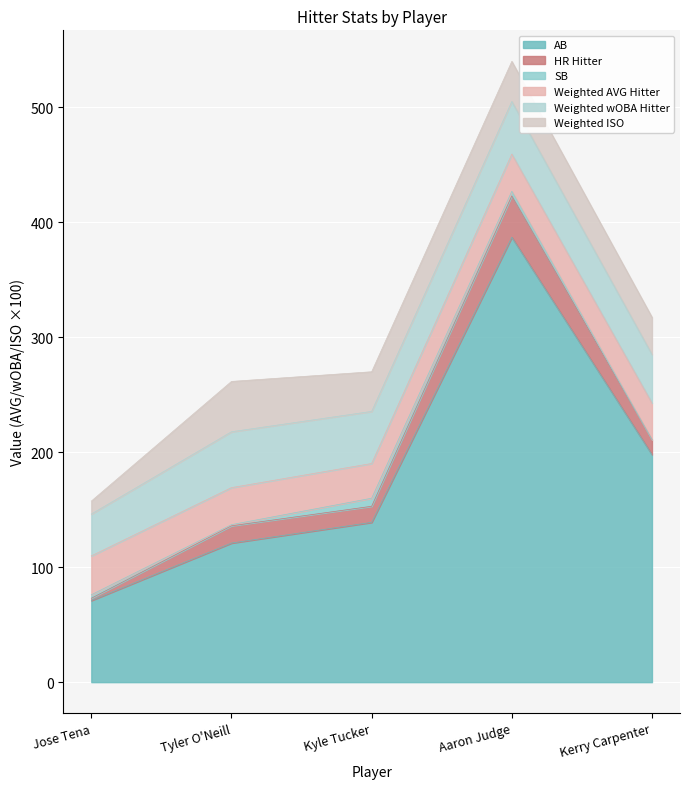

What is the lowest value of the AB series?

71.0